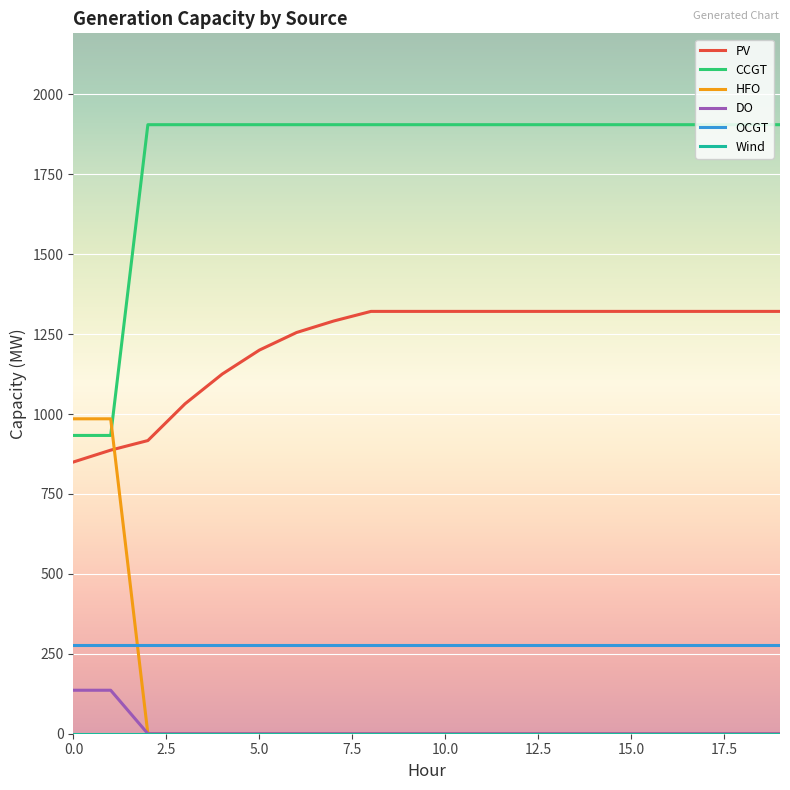

What is the highest value of the PV series?

1321